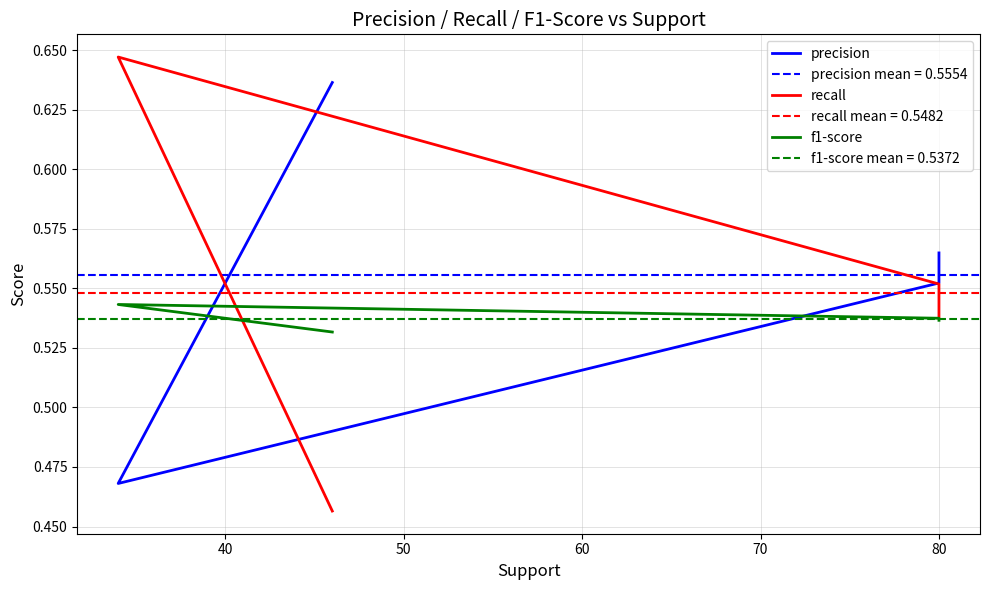

What are all the series names shown in the legend?

precision, recall, f1-score